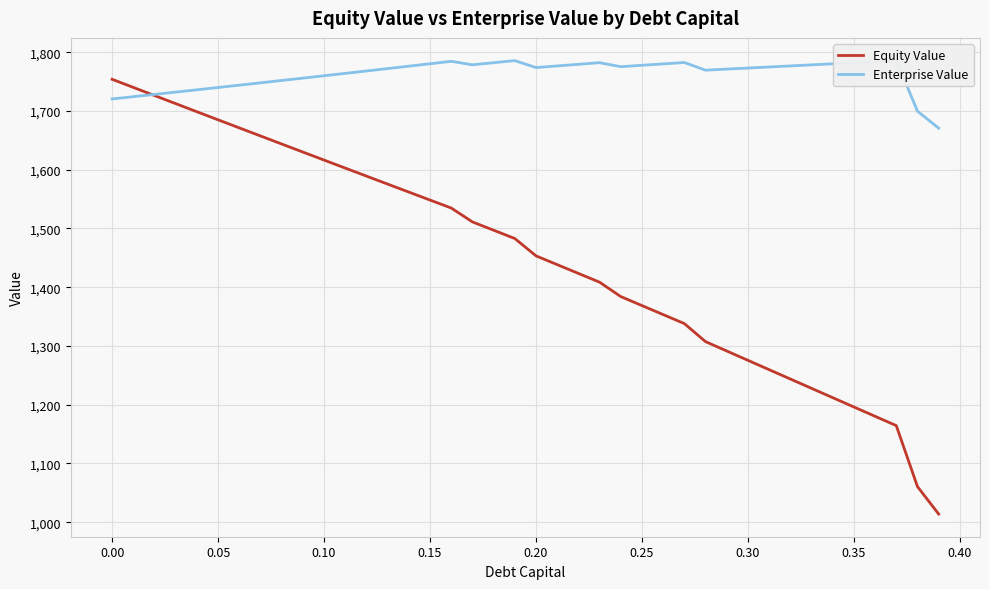

What are all the series names shown in the legend?

Equity Value, Enterprise Value